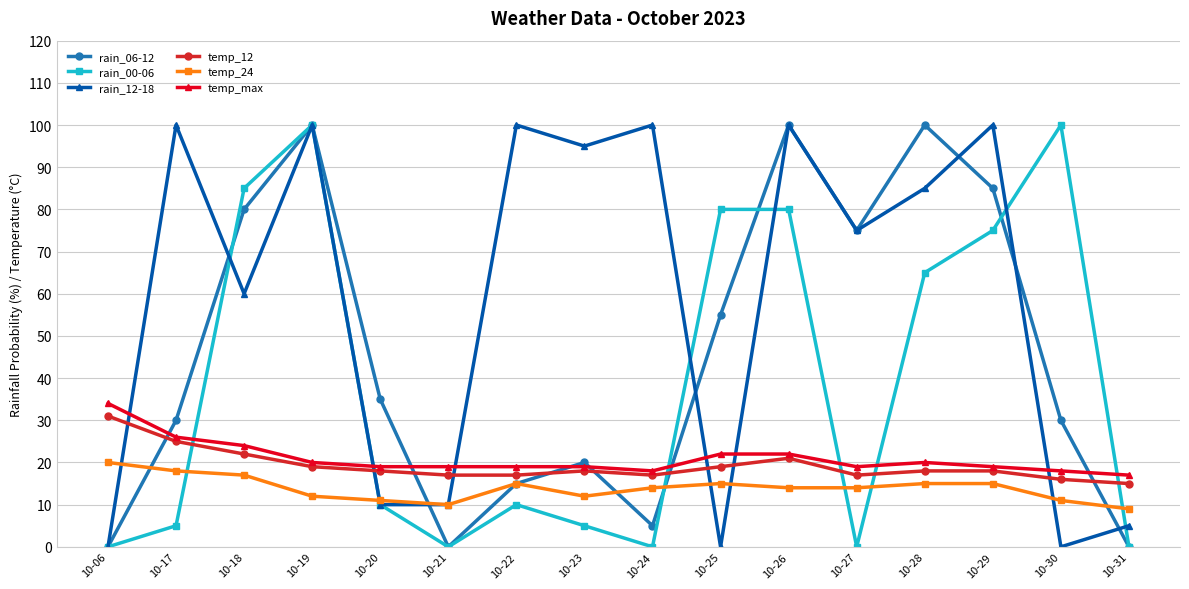

True or false: rain_00-06 has more than 1 interior local peaks.

True